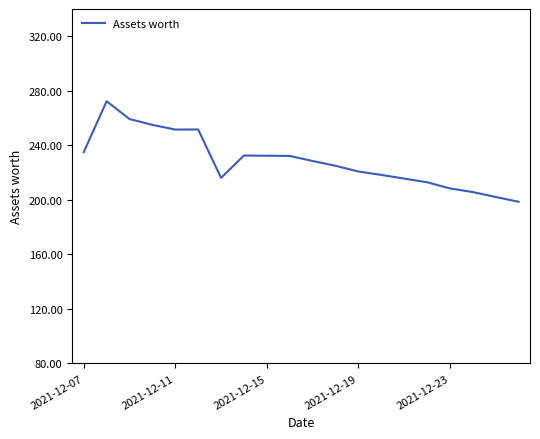

What is the greatest value displayed?

272.3